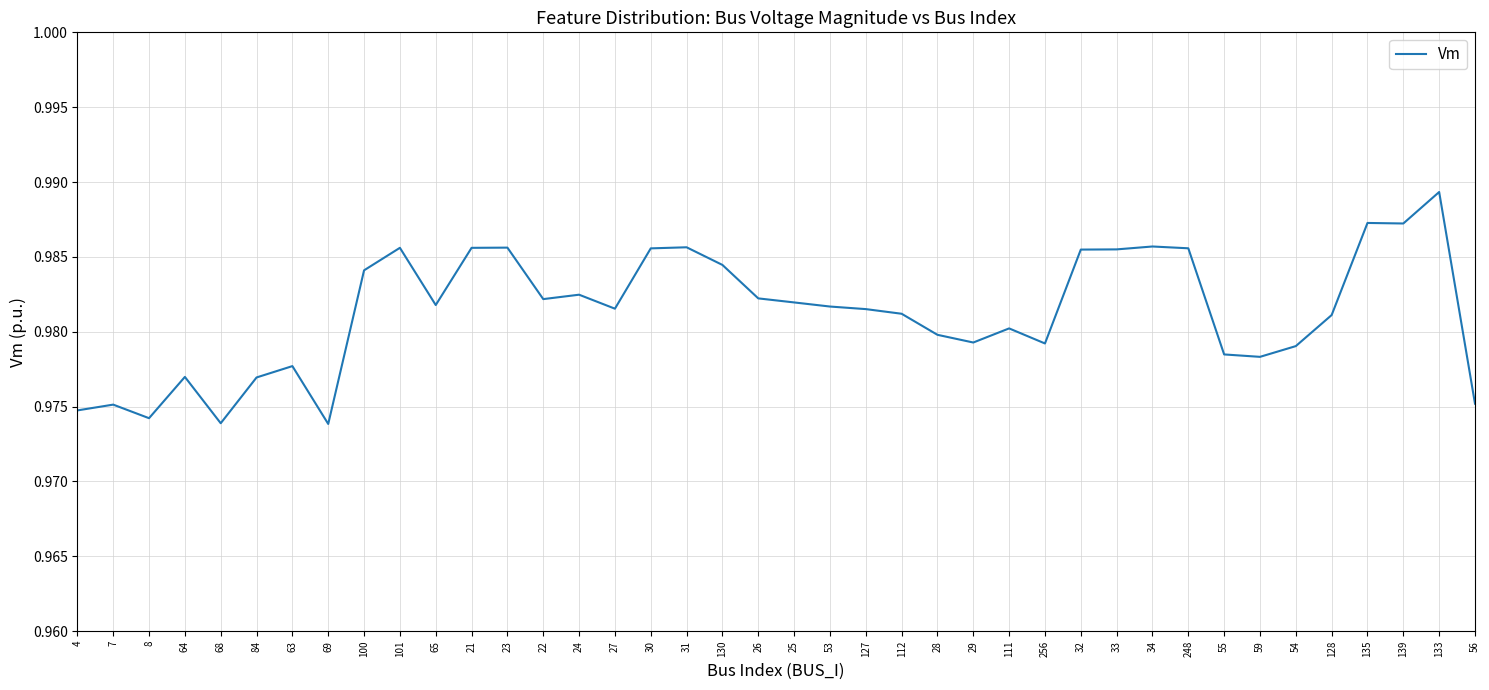

Which has a higher value, 25 or 28?

25